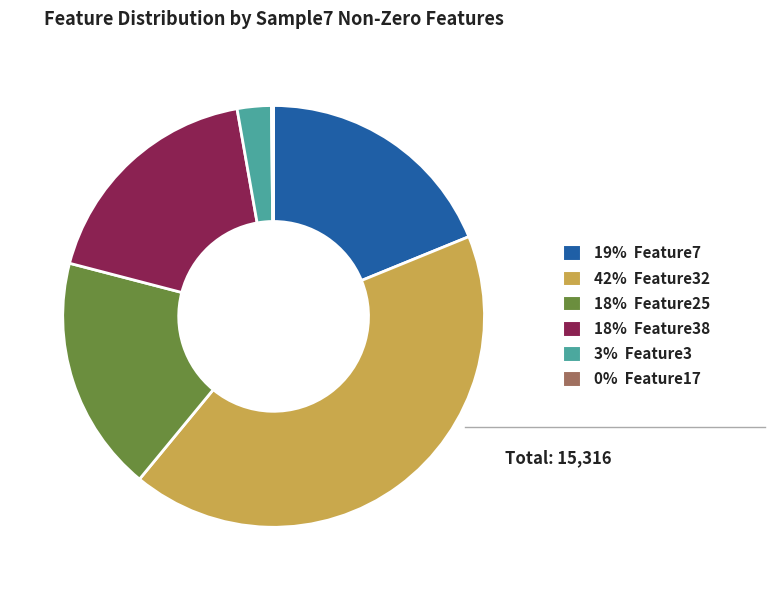

Which category has the biggest portion of the pie?

42% Feature32